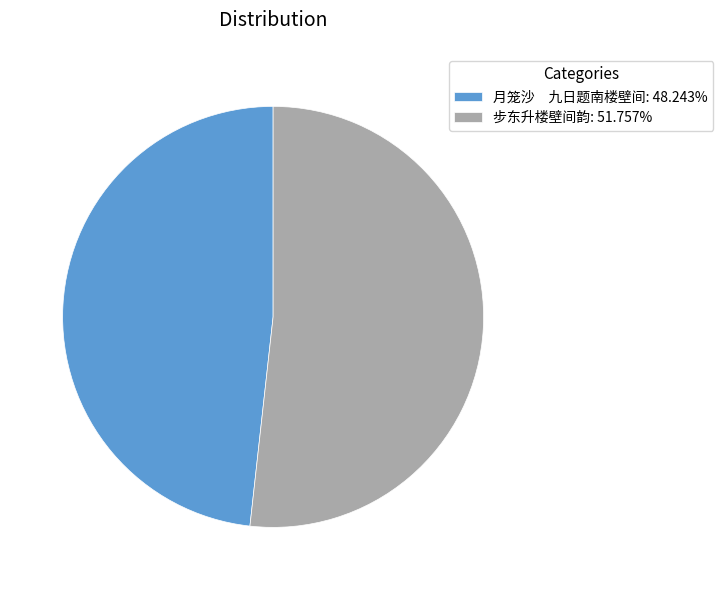

Is it true that 步东升楼壁间韵 is 52% of the pie?

True